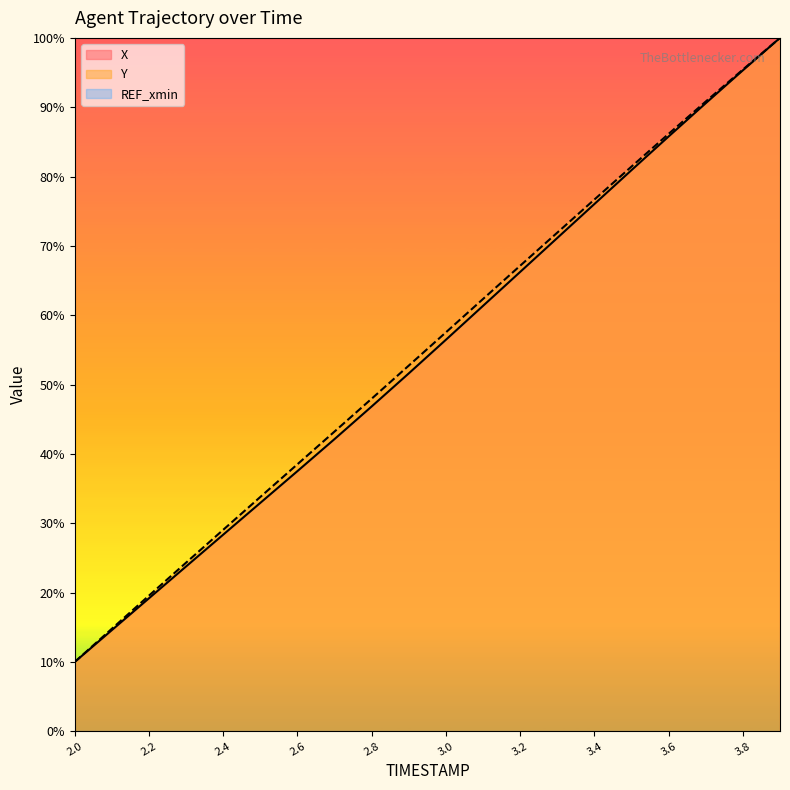

True or false: X and Y cross at least once.

False